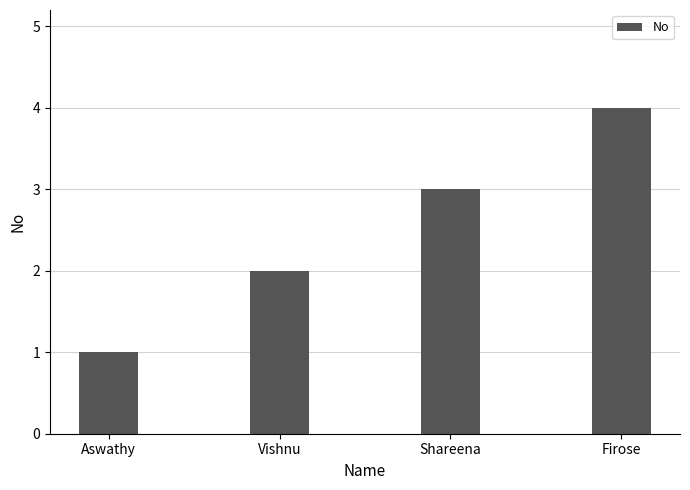

Is it true that the value at Vishnu is 3?

False